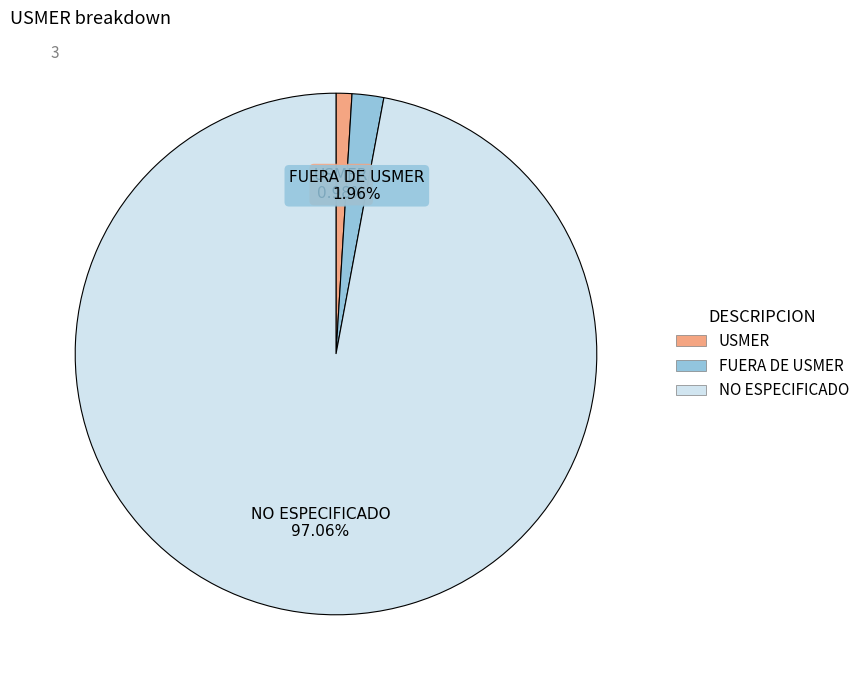

The USMER slice represents 11% of the pie. True or false?

False